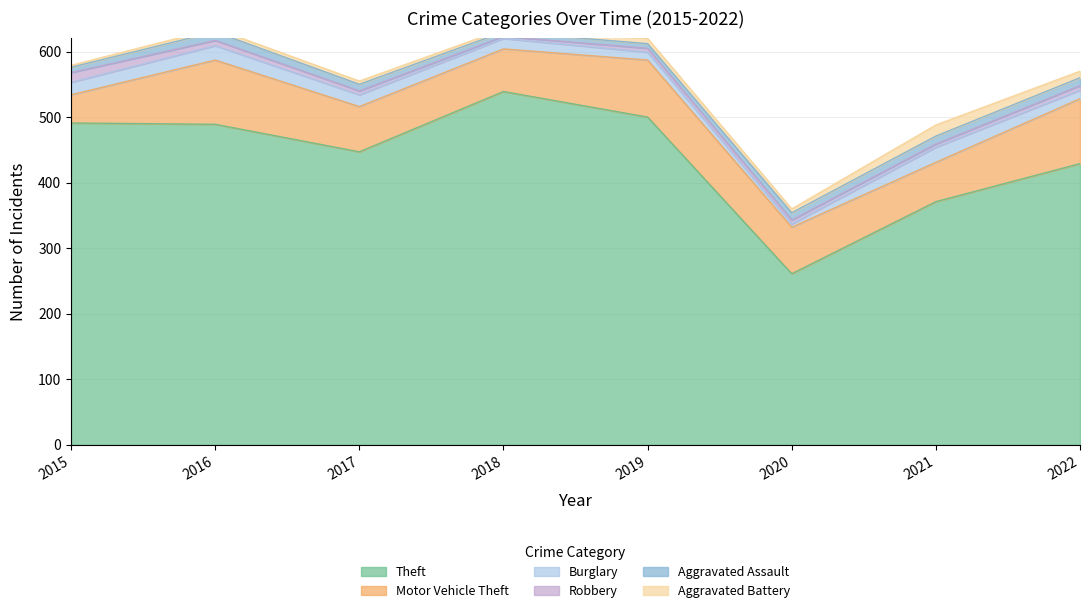

What is the difference between the highest and lowest values at 2019?

494